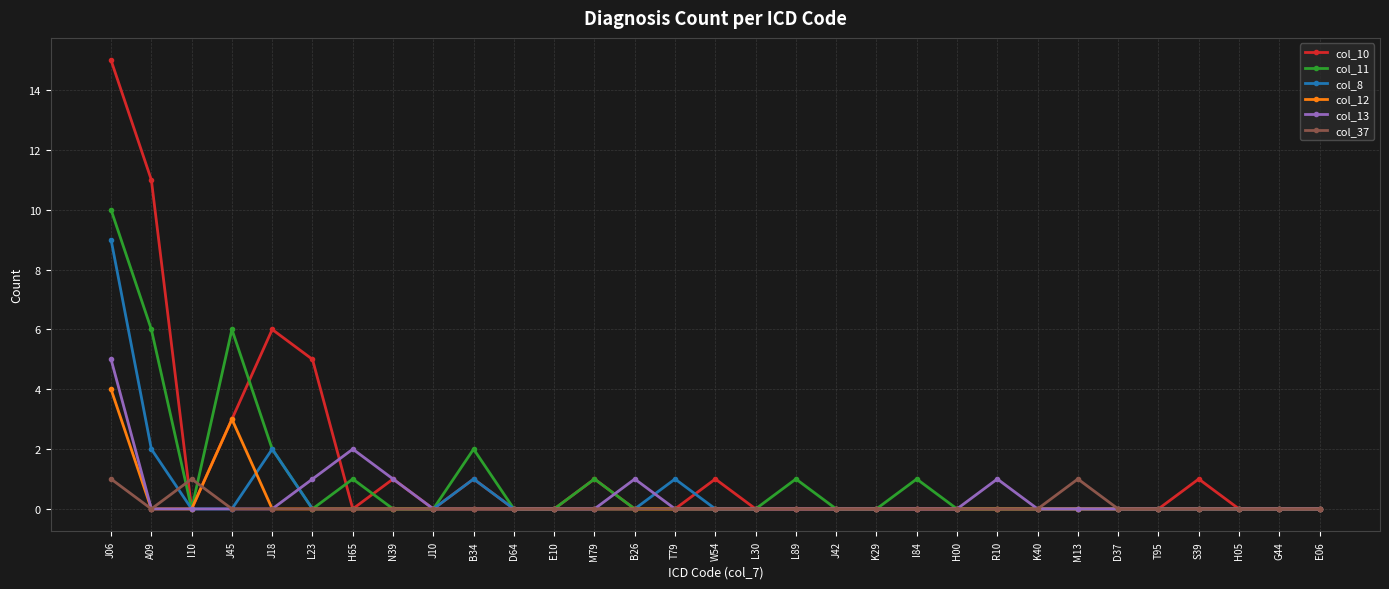

Rank the series by their maximum value, from highest to lowest.

col_10, col_11, col_8, col_13, col_12, col_37